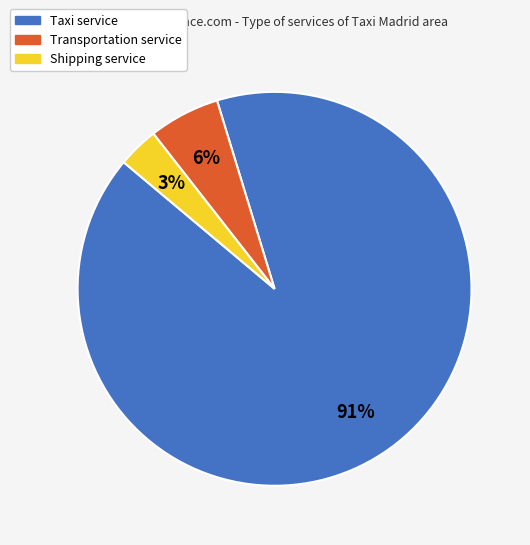

Between Transportation service and Shipping service, which is larger?

Transportation service